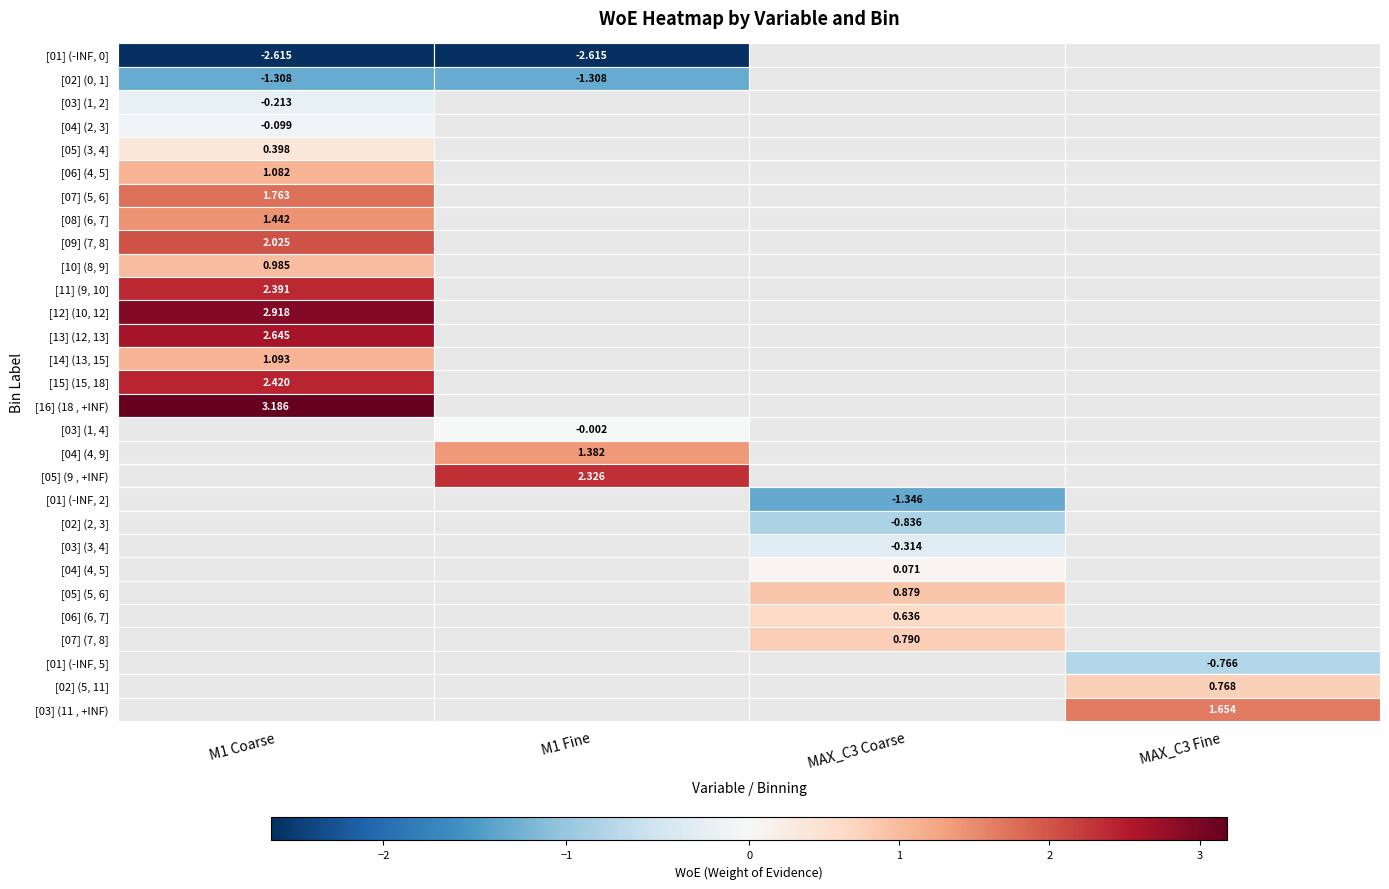

What is the total value across all series at [08] (6, 7]?

1.4